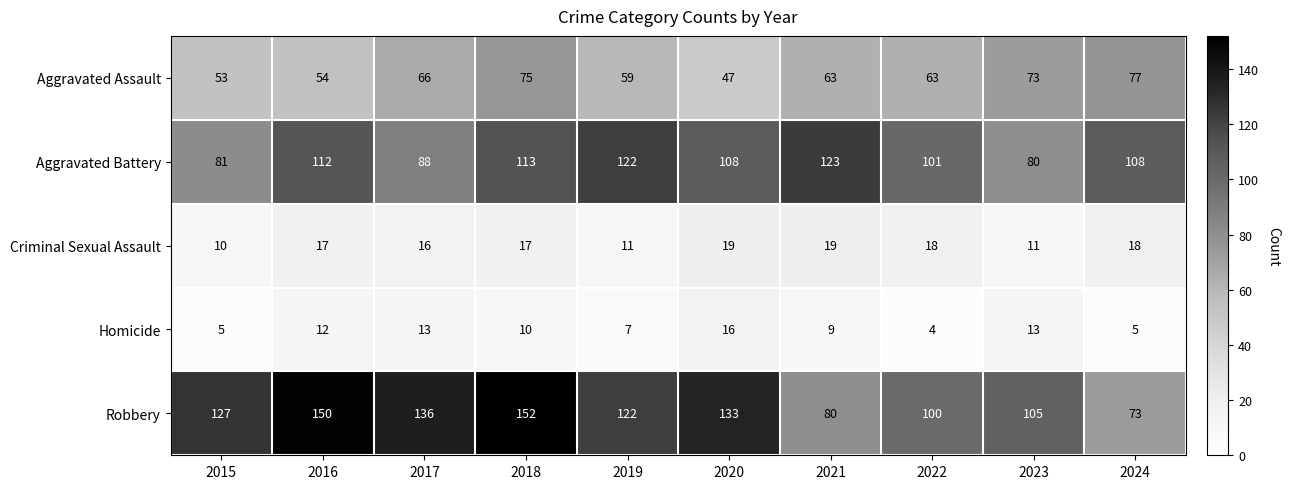

Read the Aggravated Battery value at 2015, to the nearest 10.

80